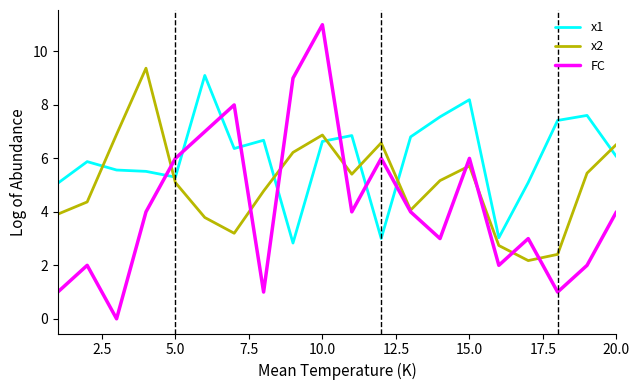

Rank the series by their average value, from lowest to highest.

FC, x2, x1